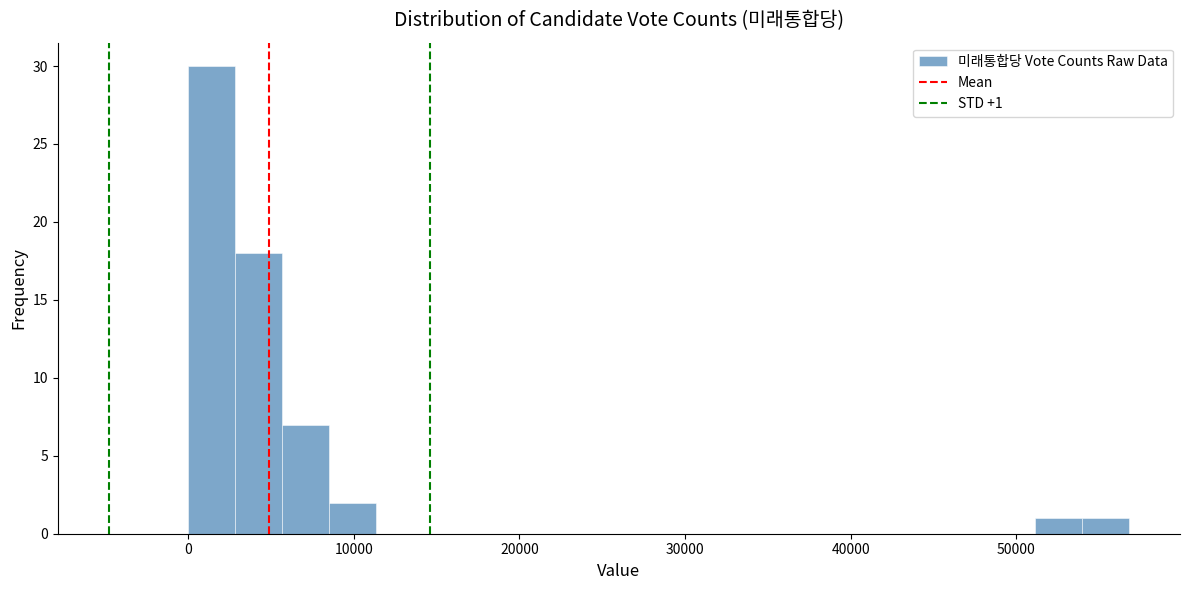

Around what value on the x-axis is the tallest bar? Give the approximate position of its centre, as read against the axis.

1000